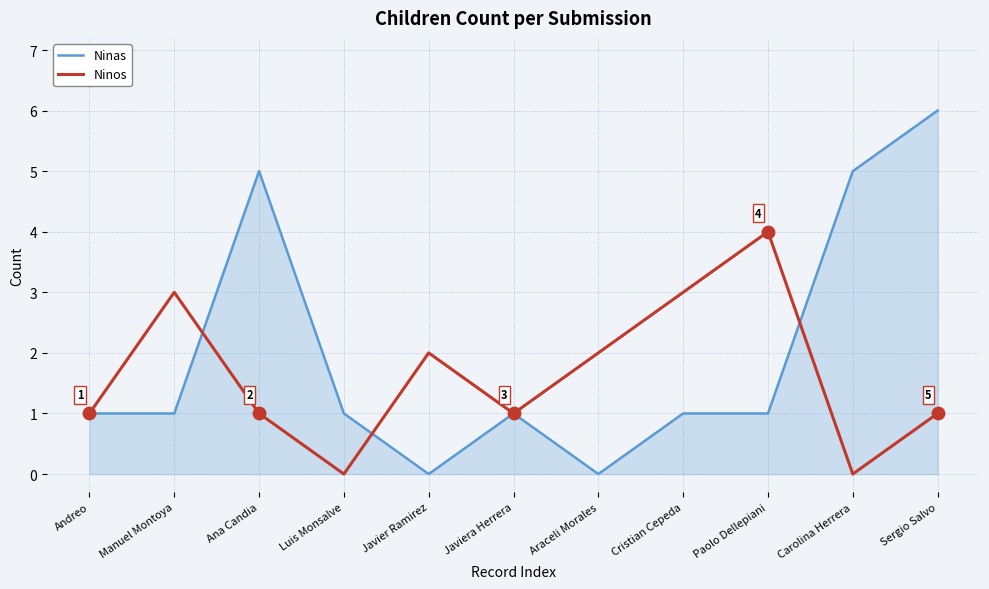

What is the total value across all series at Javier Ramirez?

2